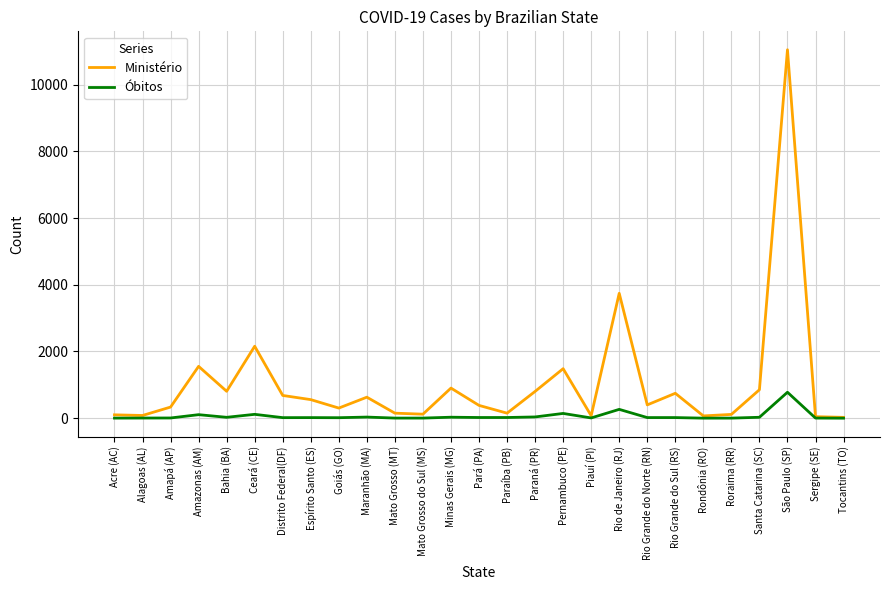

Which series has the largest range (max minus min)?

Ministério